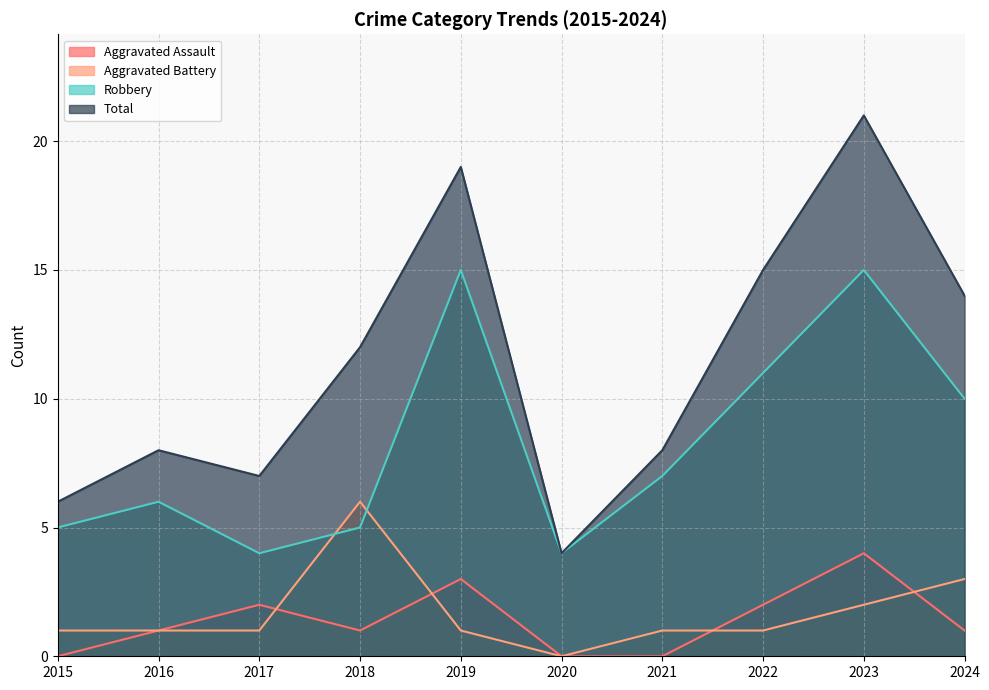

Which series has the largest total across all categories?

Total